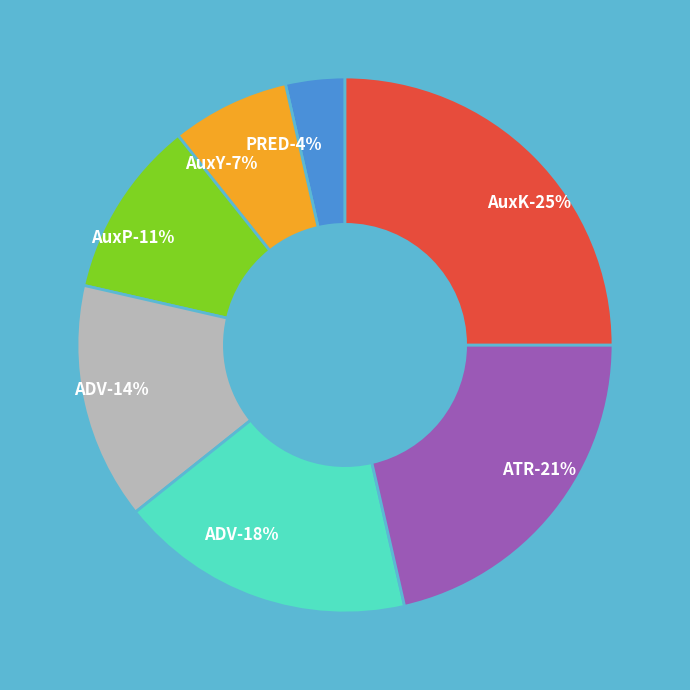

Which slice is the smallest?

PRED